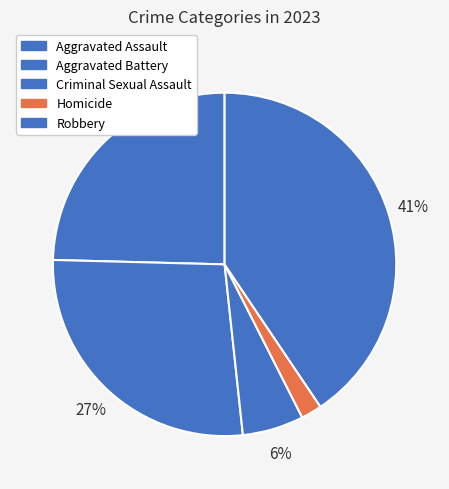

Count the number of slices in the pie.

5